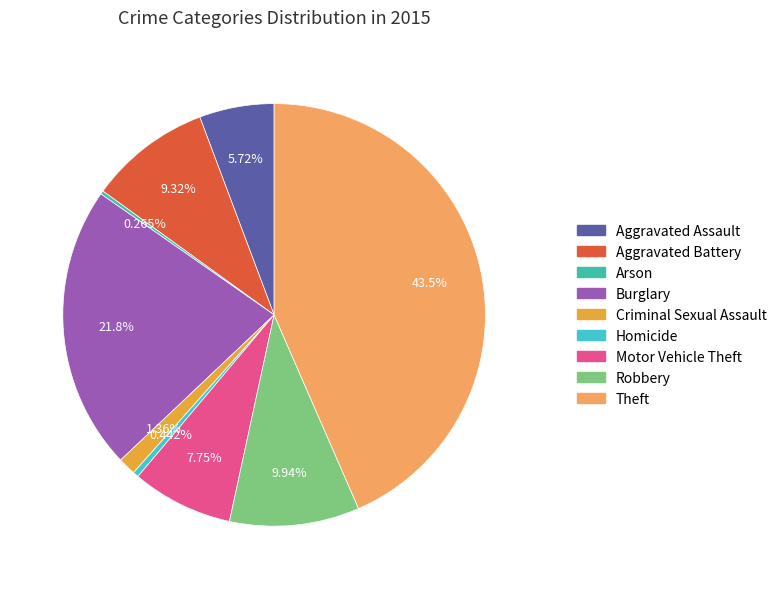

What is the largest slice in the pie chart?

Theft